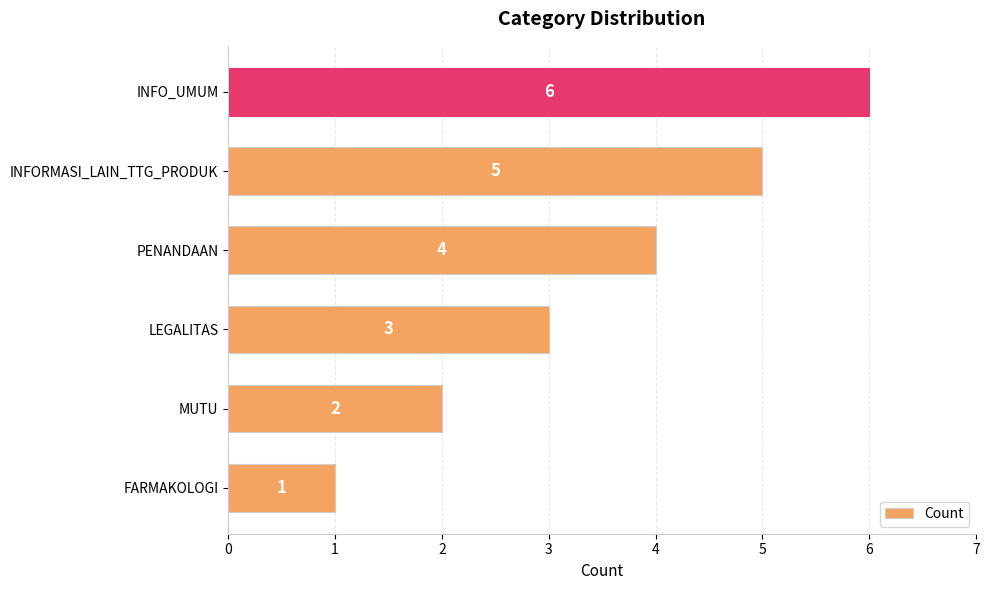

How many bars are there in total?

6